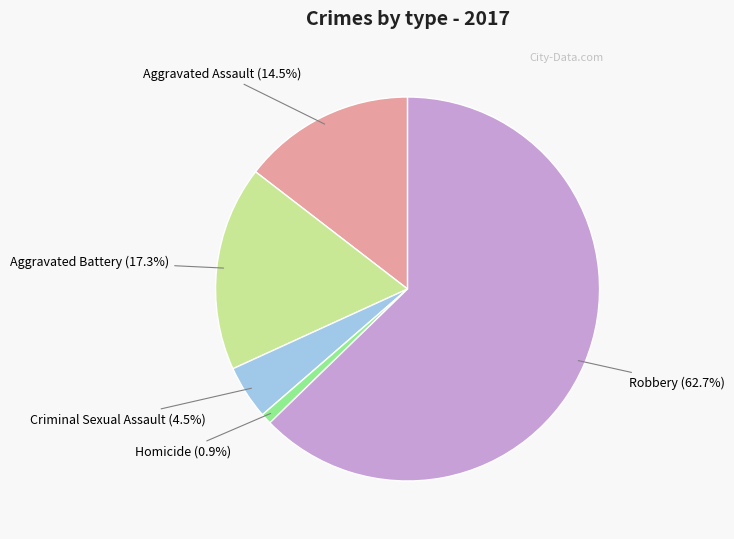

Is there a majority slice in this chart?

Yes